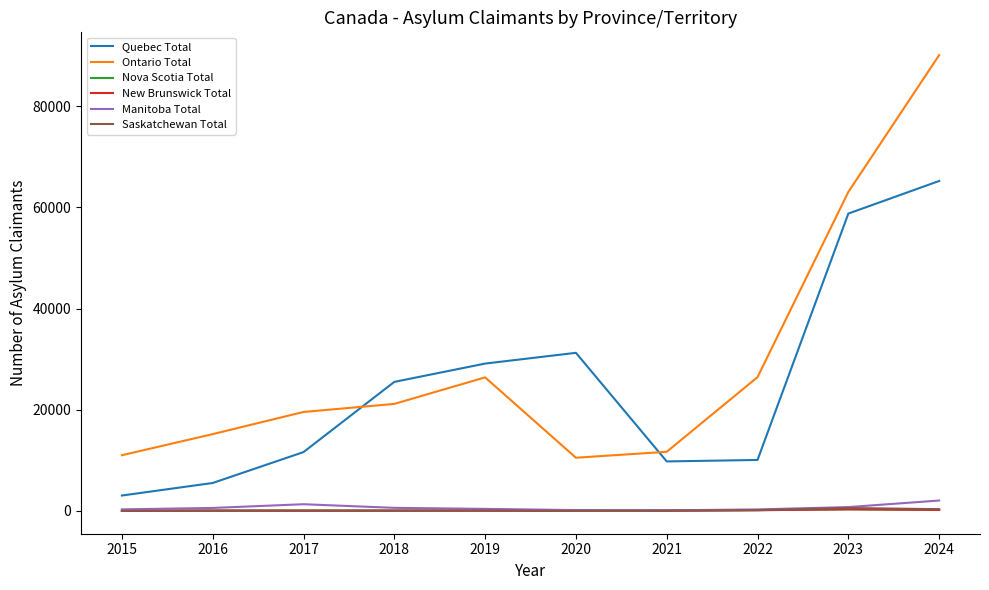

The Nova Scotia Total series shows 65 at 2017. True or false?

True